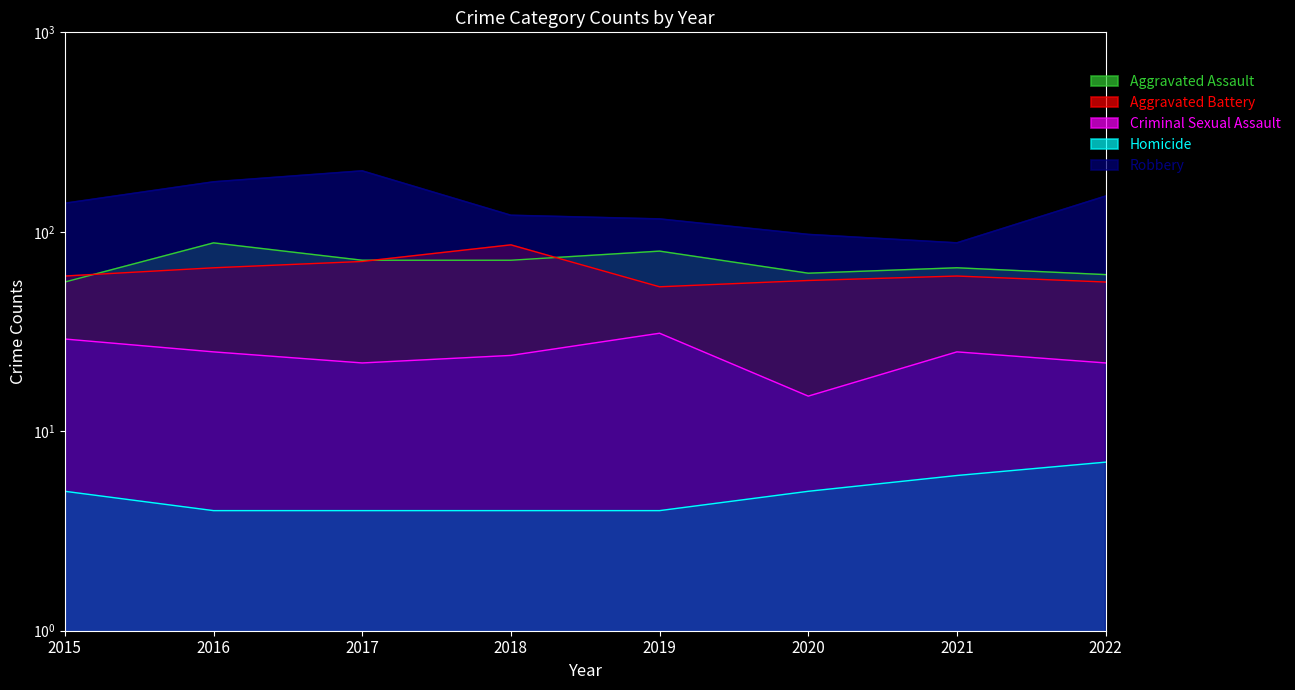

Is it true that Robbery equals 151 at 2022?

True